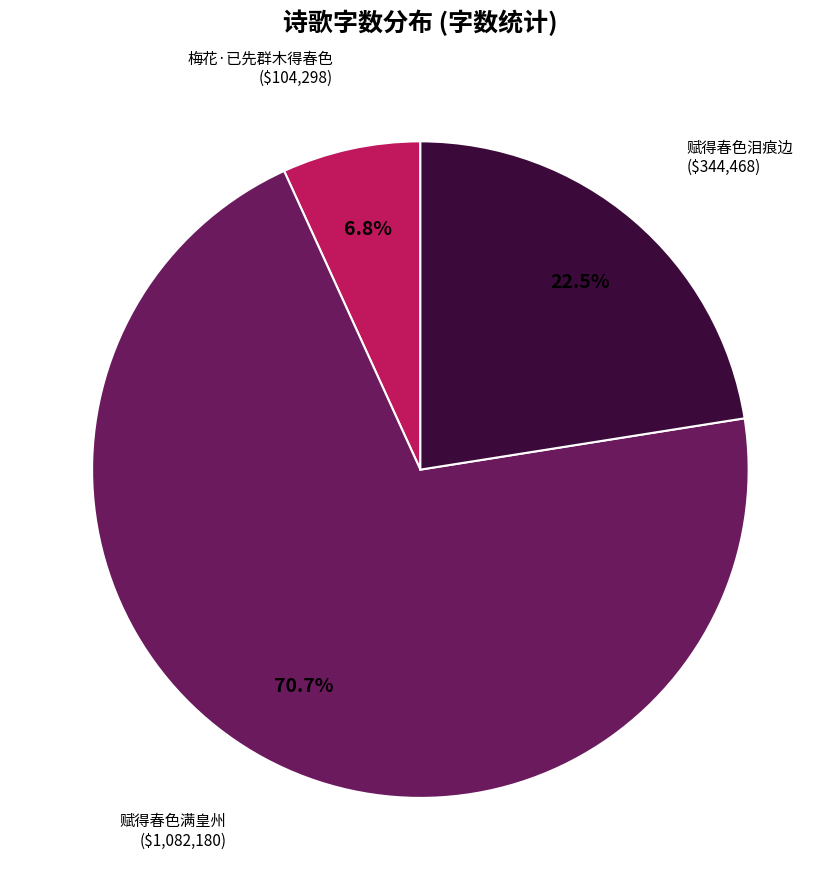

Which has a higher value, 赋得春色满皇州 or 梅花·已先群木得春色?

赋得春色满皇州